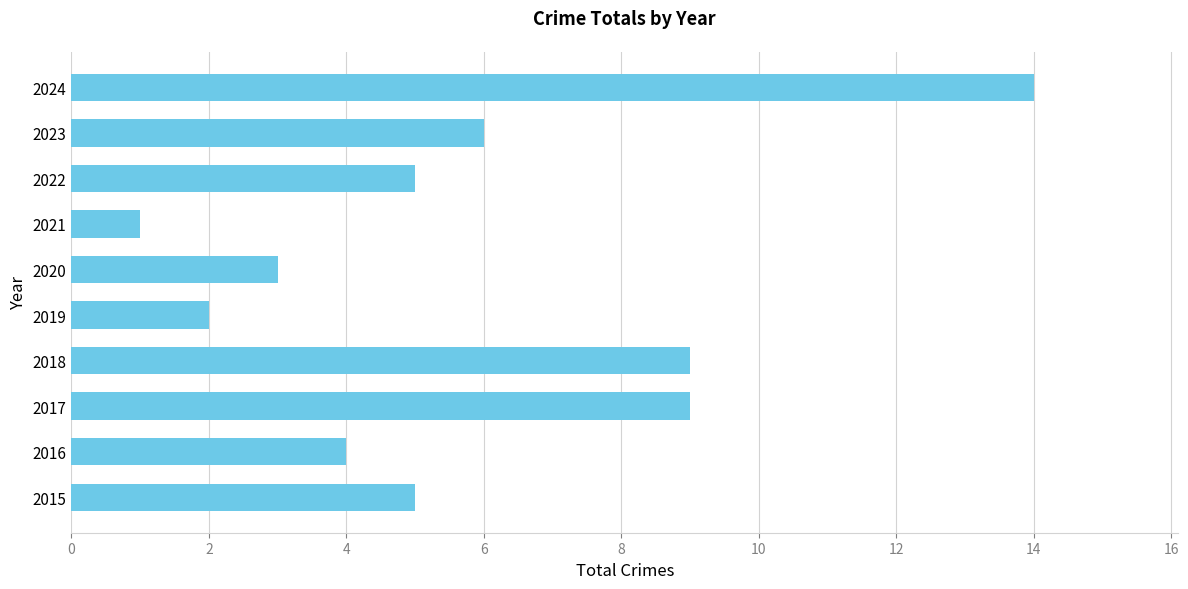

At which label is the value closest to 7?

2023